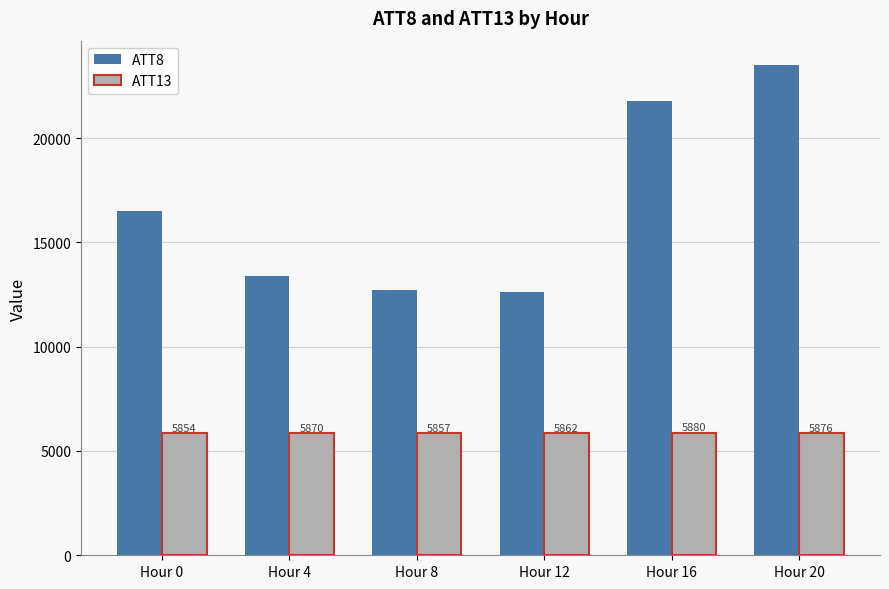

Which series has the widest spread of values?

ATT8